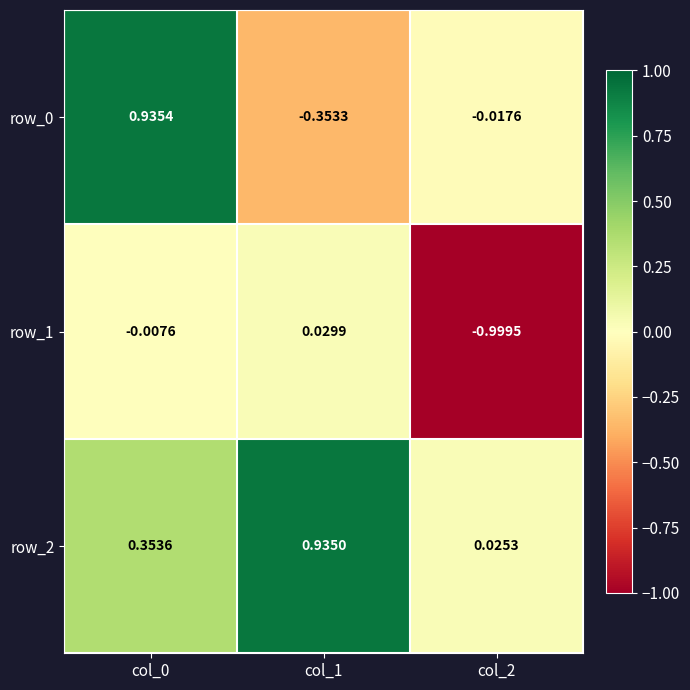

Is the value of row_2 at col_1 greater than the value of row_0 at col_0?

No